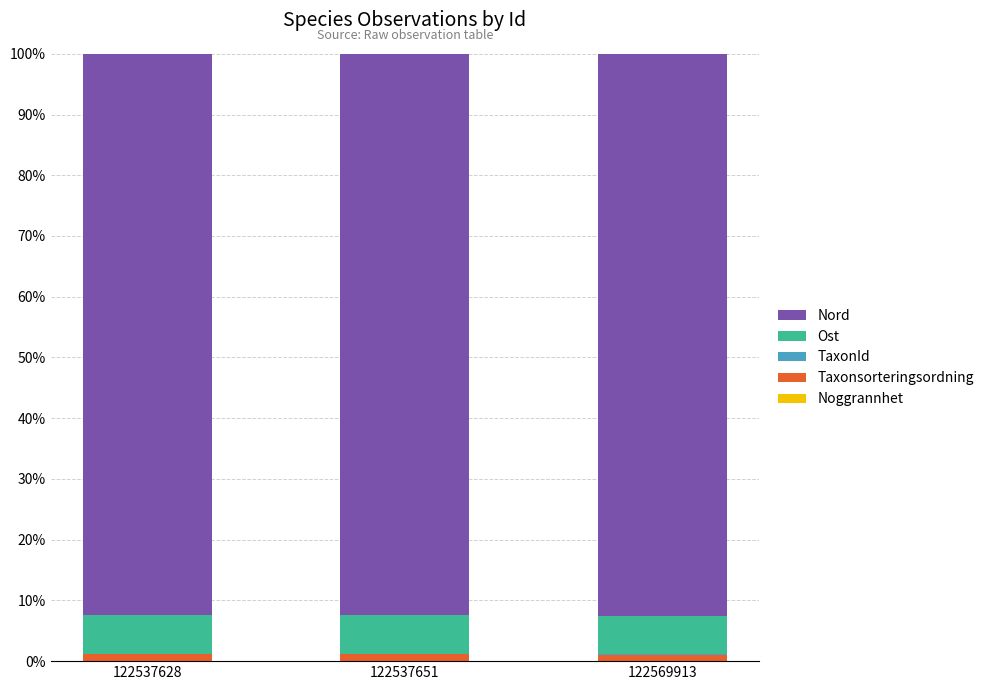

What is the total value across all series at 122537628?

100.0